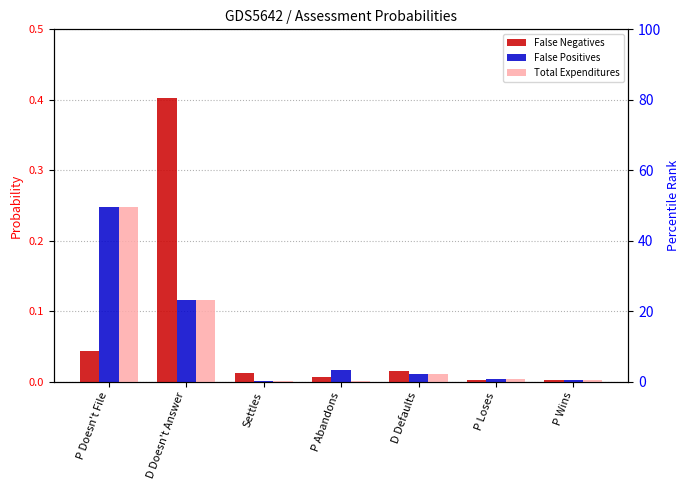

At which category is the sum across all series the highest?

D Doesn't Answer